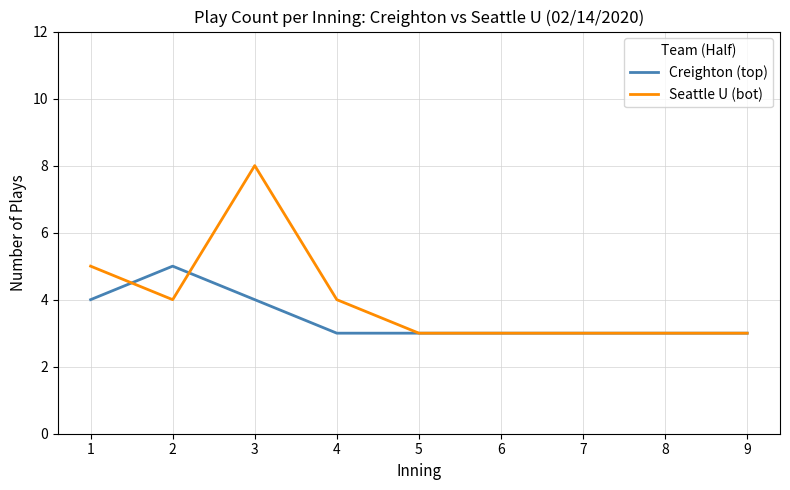

Reading right to left, transcribe all the data shown in this chart.

Creighton (top): 3	3	3	3	3	3	4	5	4
Seattle U (bot): 3	3	3	3	3	4	8	4	5